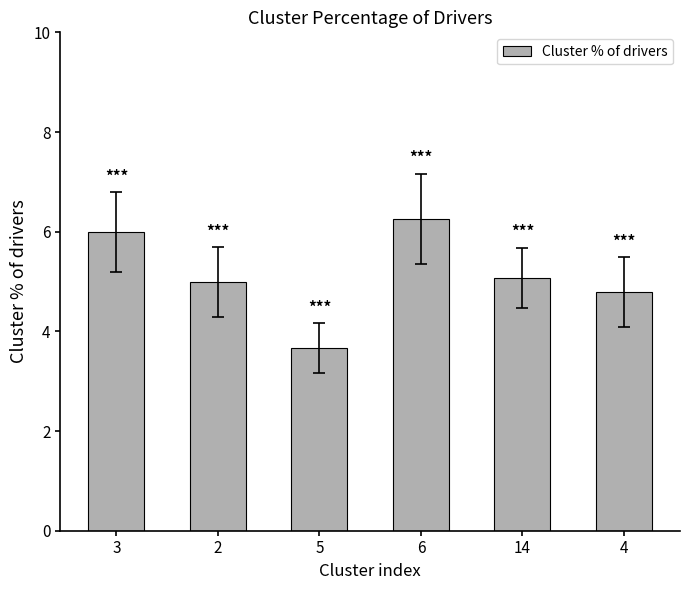

Read the value at 2.

5.0